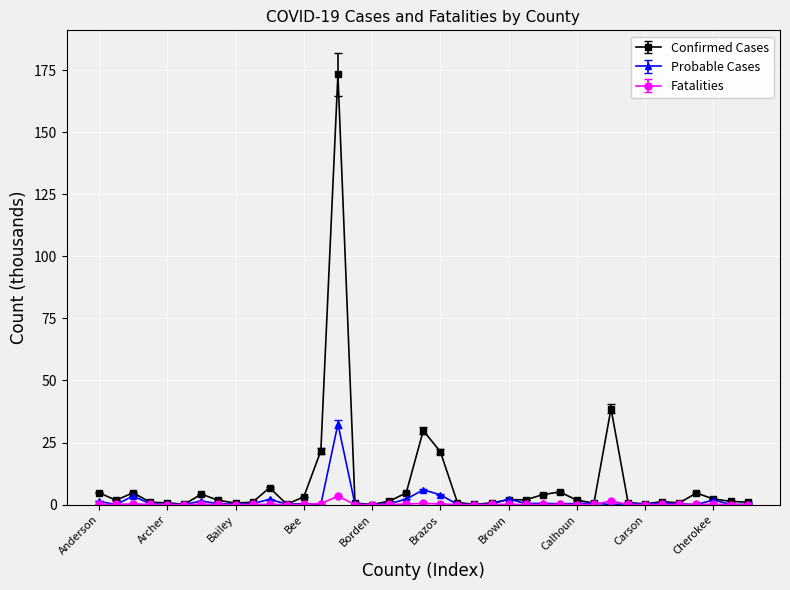

Which series has the widest spread of values?

Confirmed Cases